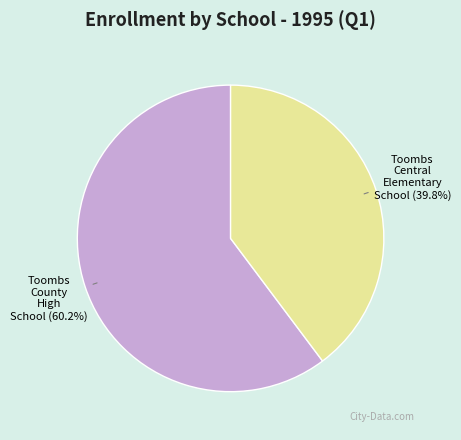

To the nearest percent, what is the difference between the Toombs Central Elementary School and Toombs County High School slice percentages?

20%